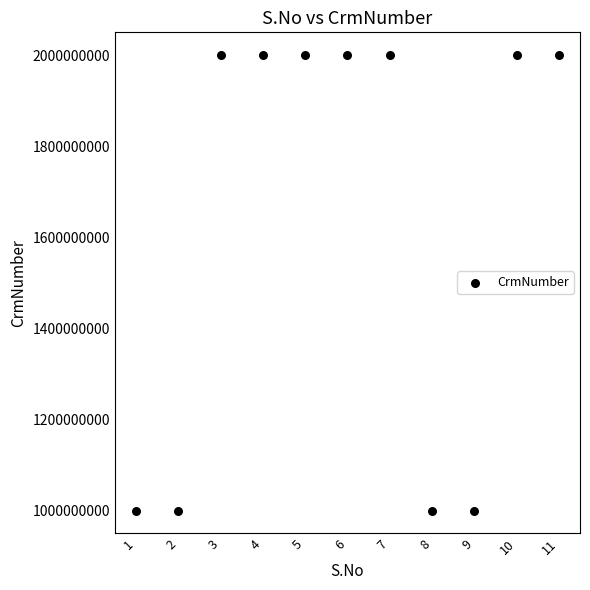

What is the range of Y values (max minus min)?

1000328463